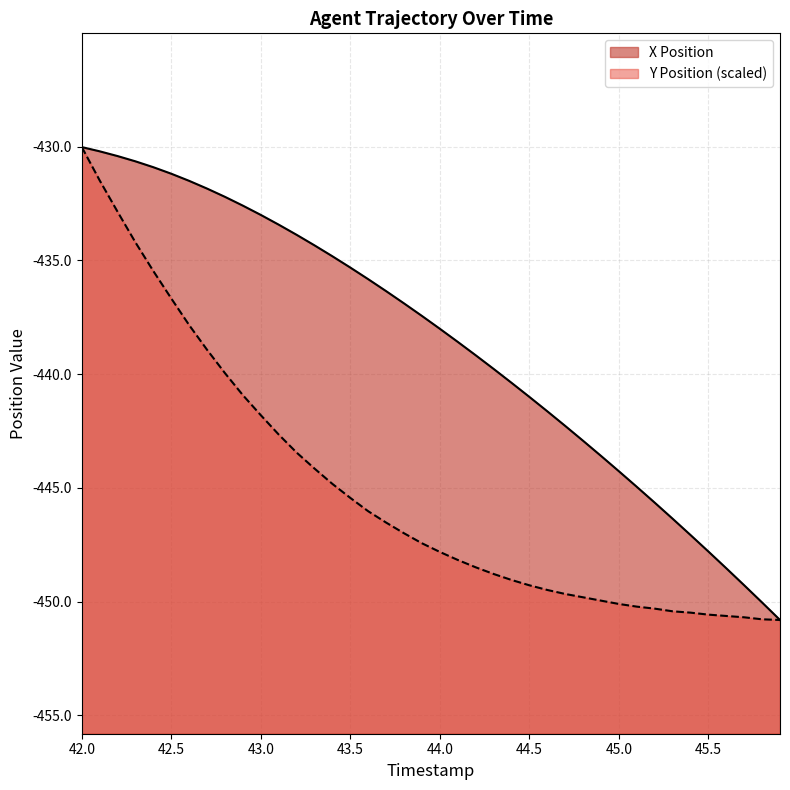

Rank the series by their maximum value, from lowest to highest.

X, Y